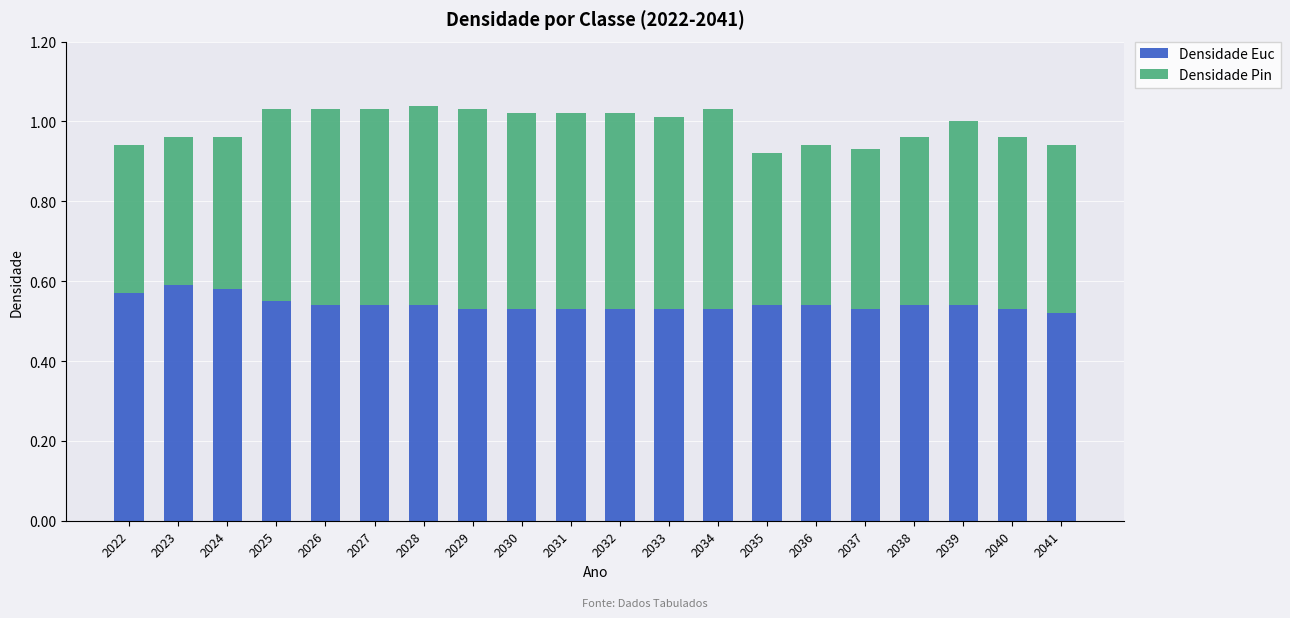

The value of Densidade Euc at 2023 is 0.3. True or false?

False